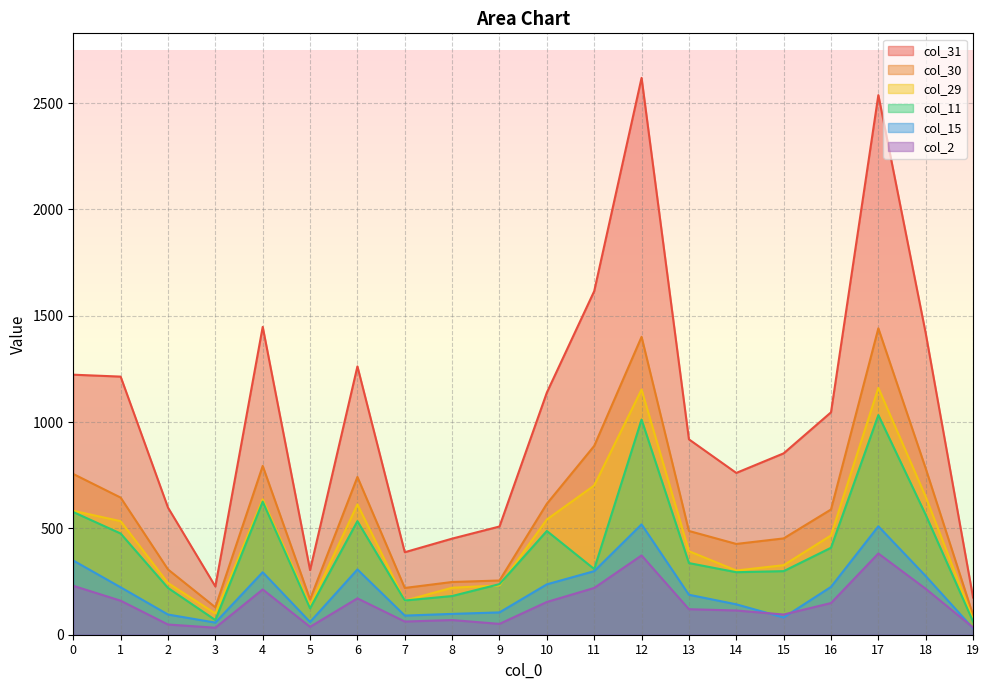

Which series has the largest total across all categories?

col_31